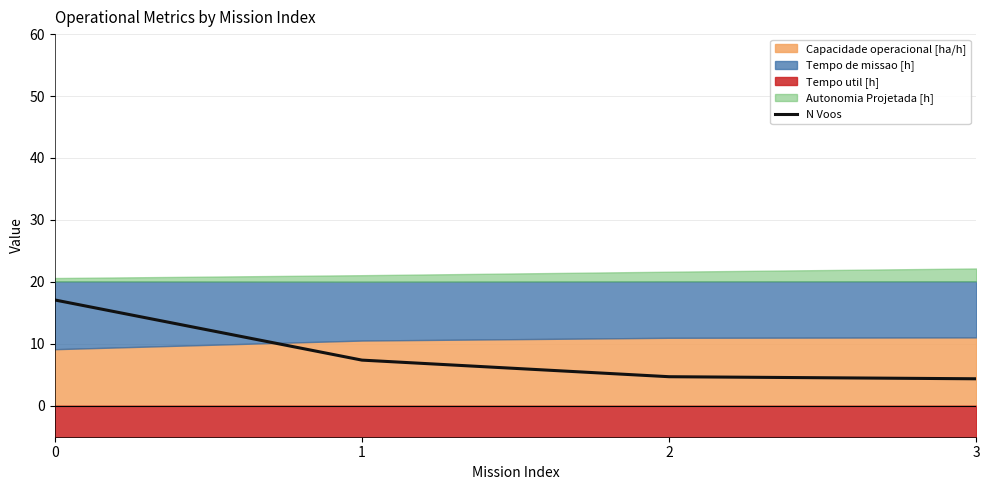

The value at 0 is 17.1. True or false?

True